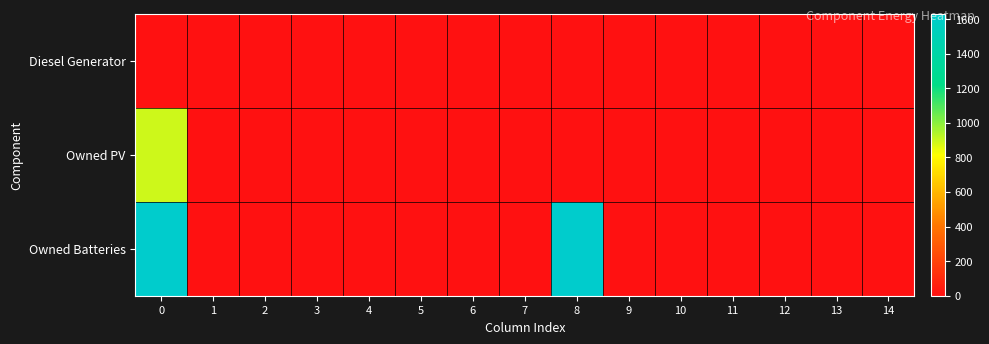

List the series in order of their overall mean, highest first.

Owned Batteries, Owned PV, Diesel Generator